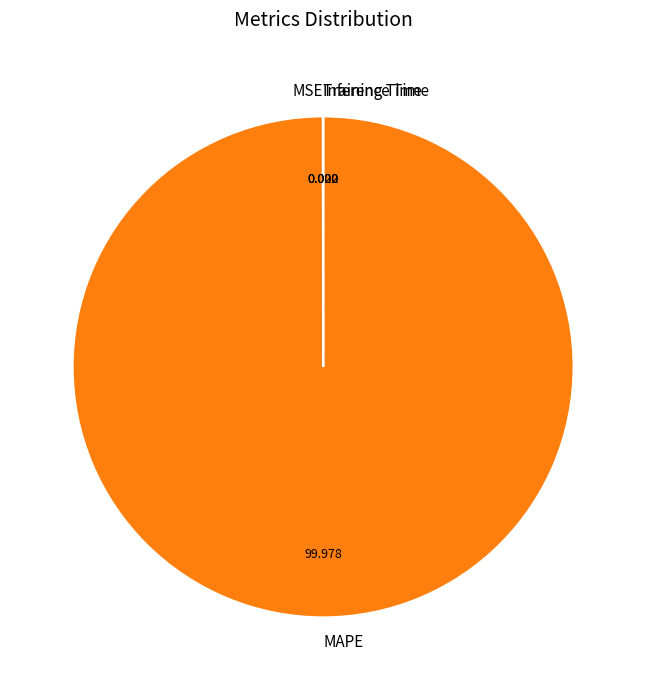

Which category has the biggest portion of the pie?

MAPE